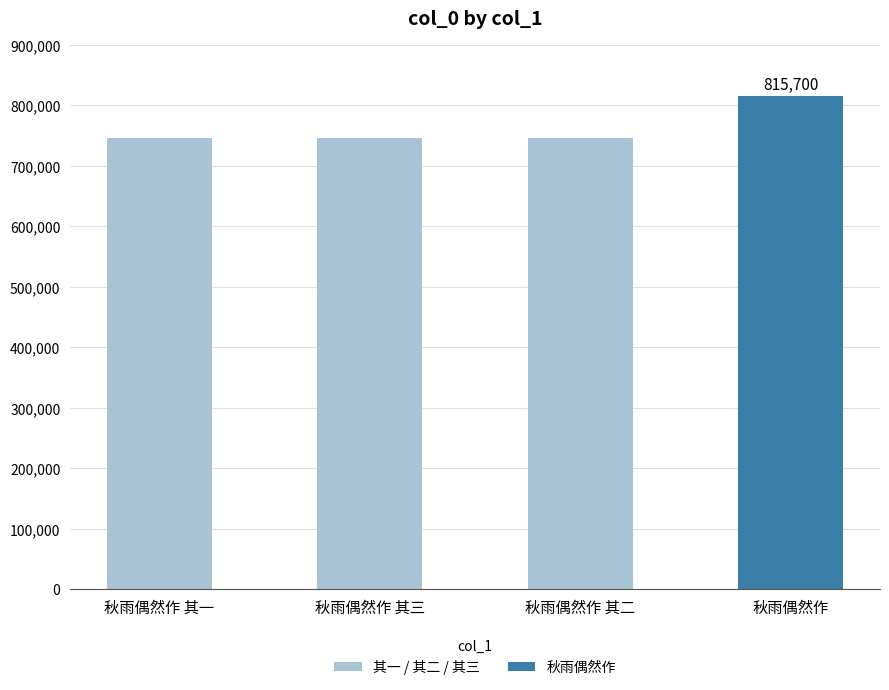

What is the greatest value displayed?

815700